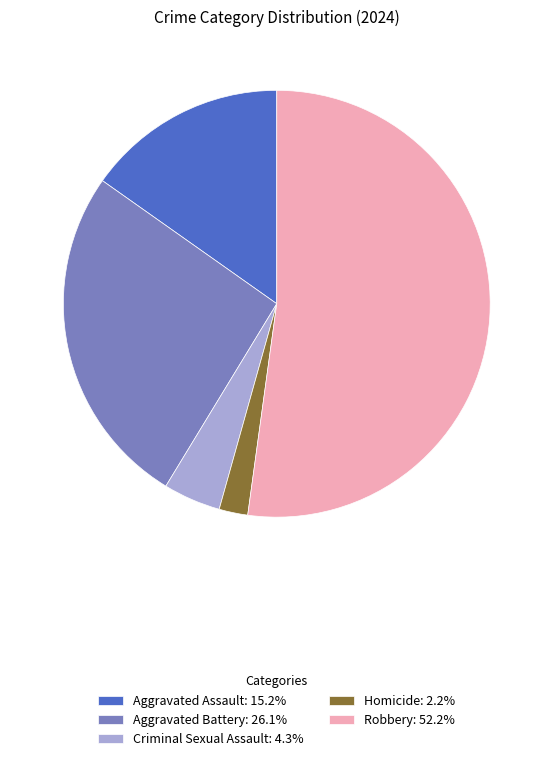

How many slices are in this pie chart?

5